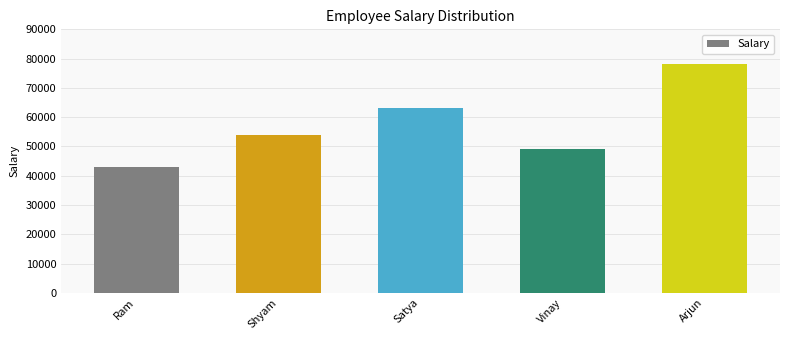

Reading right to left, transcribe all the data shown in this chart.

78000	49000	63000	54000	43000